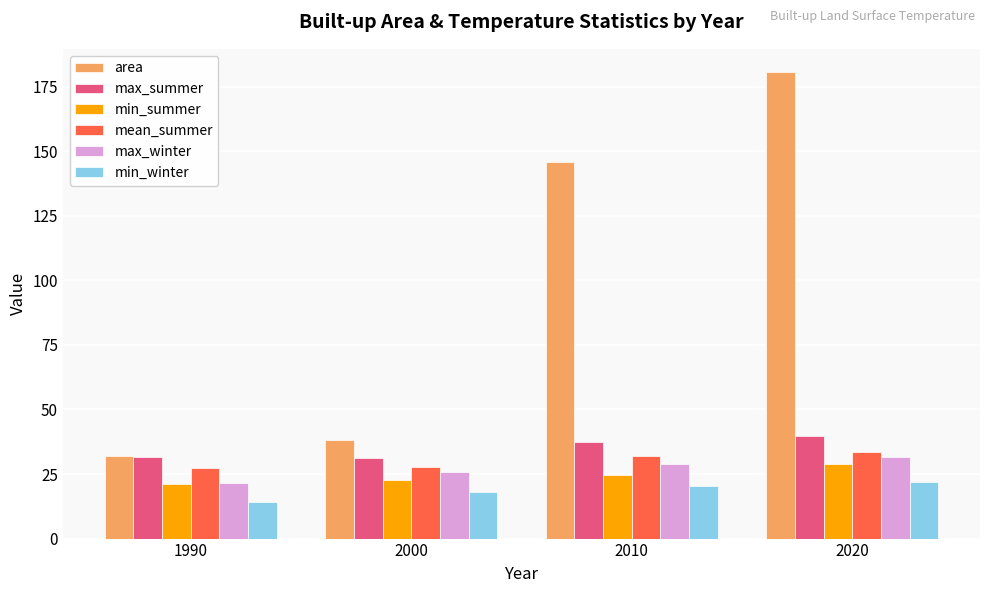

How many data points in max_winter are above 28?

2